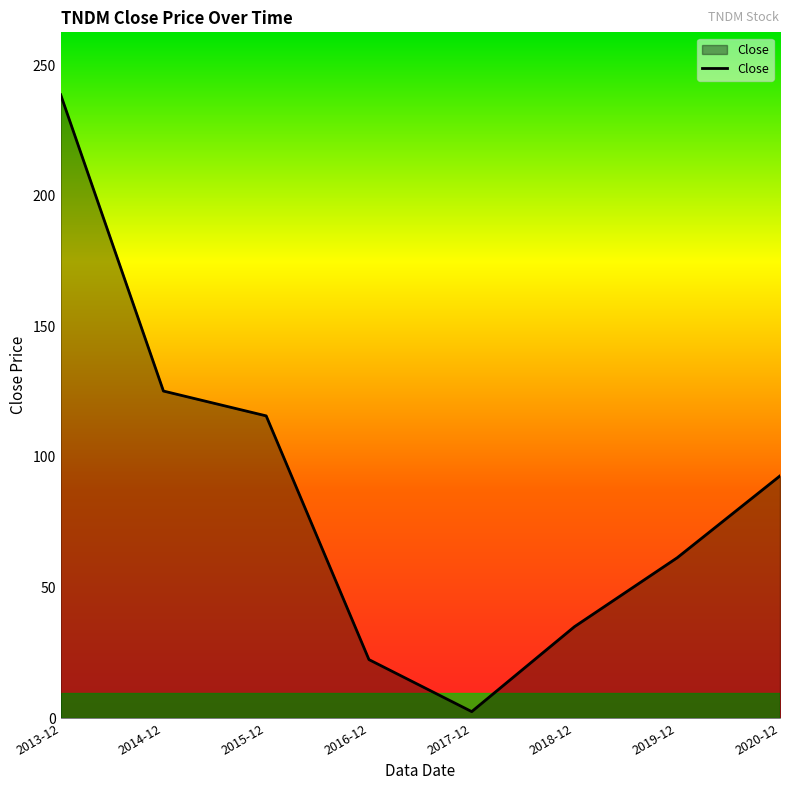

How many lines are shown in the chart?

1